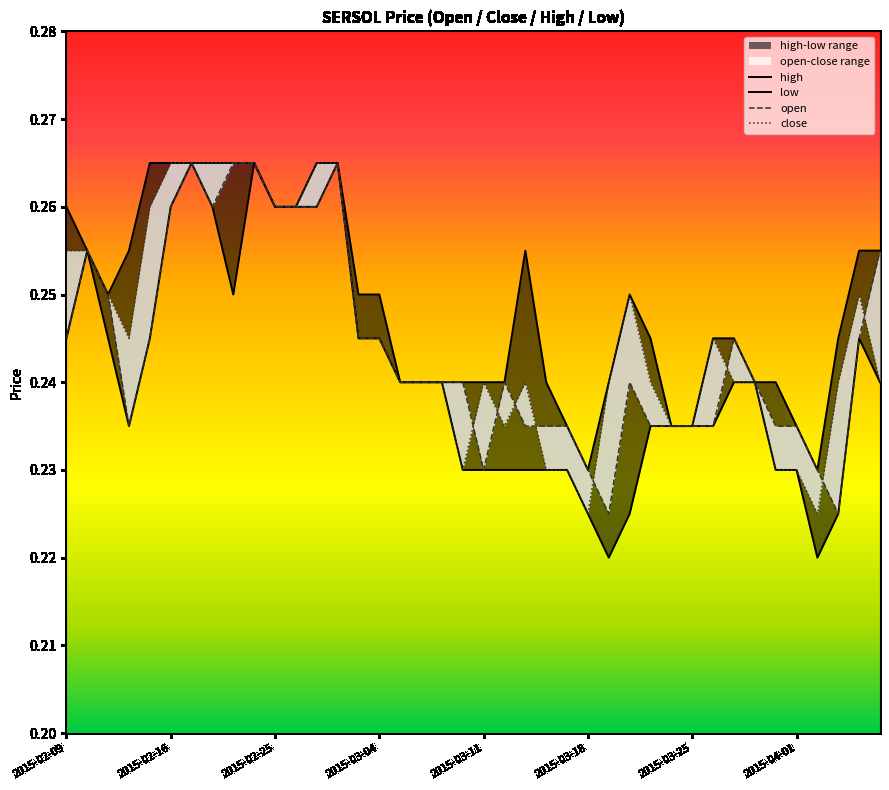

How many interior local peaks does the high series have?

2